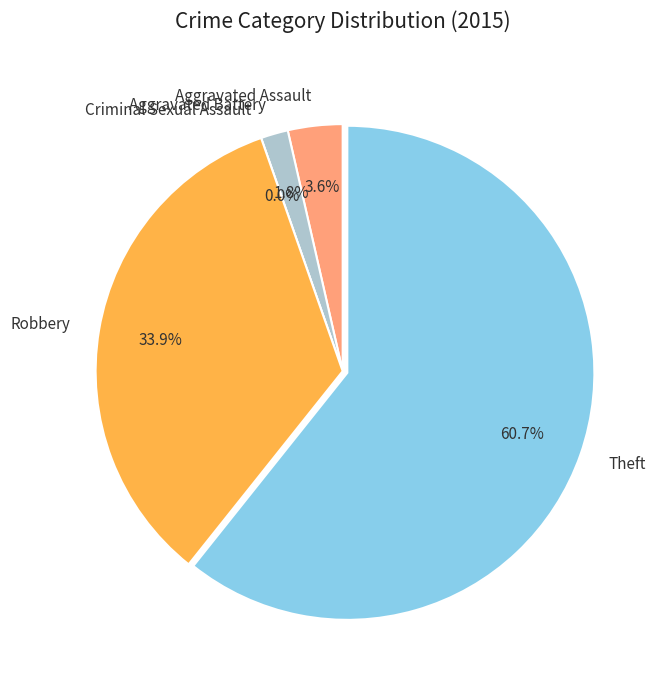

What is the change in value from Aggravated Battery to Robbery?

+18